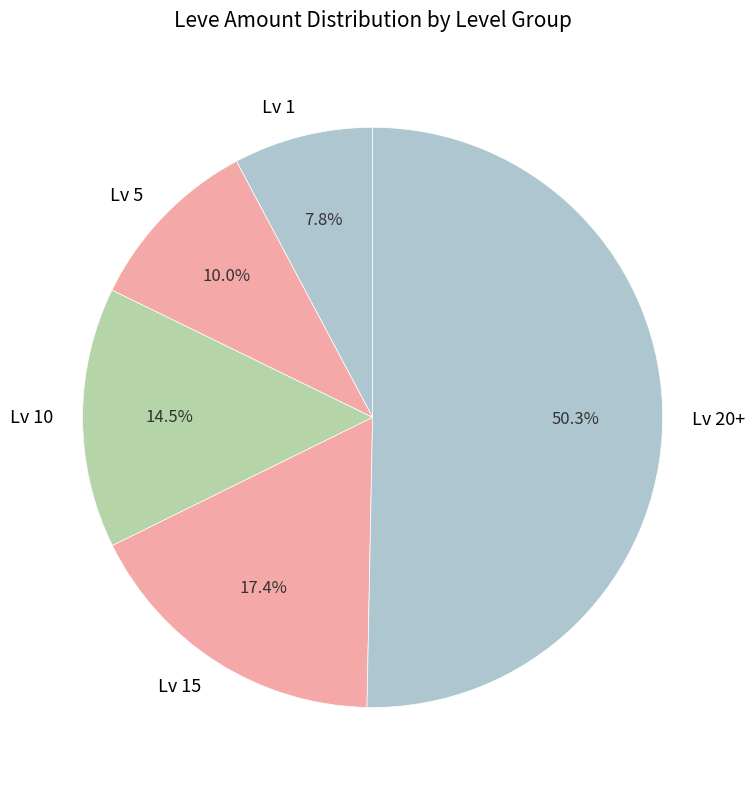

Which has a higher value, Lv 20+ or Lv 1?

Lv 20+